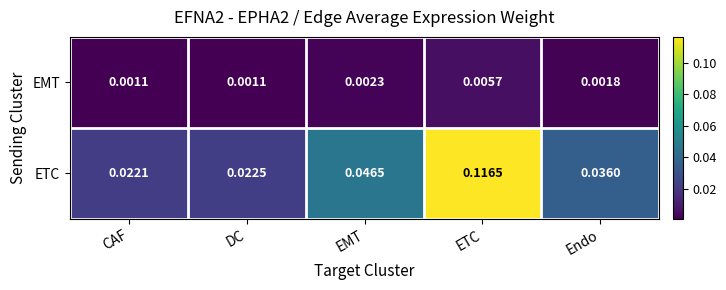

Is the value of ETC at DC greater than the value of EMT at DC?

Yes